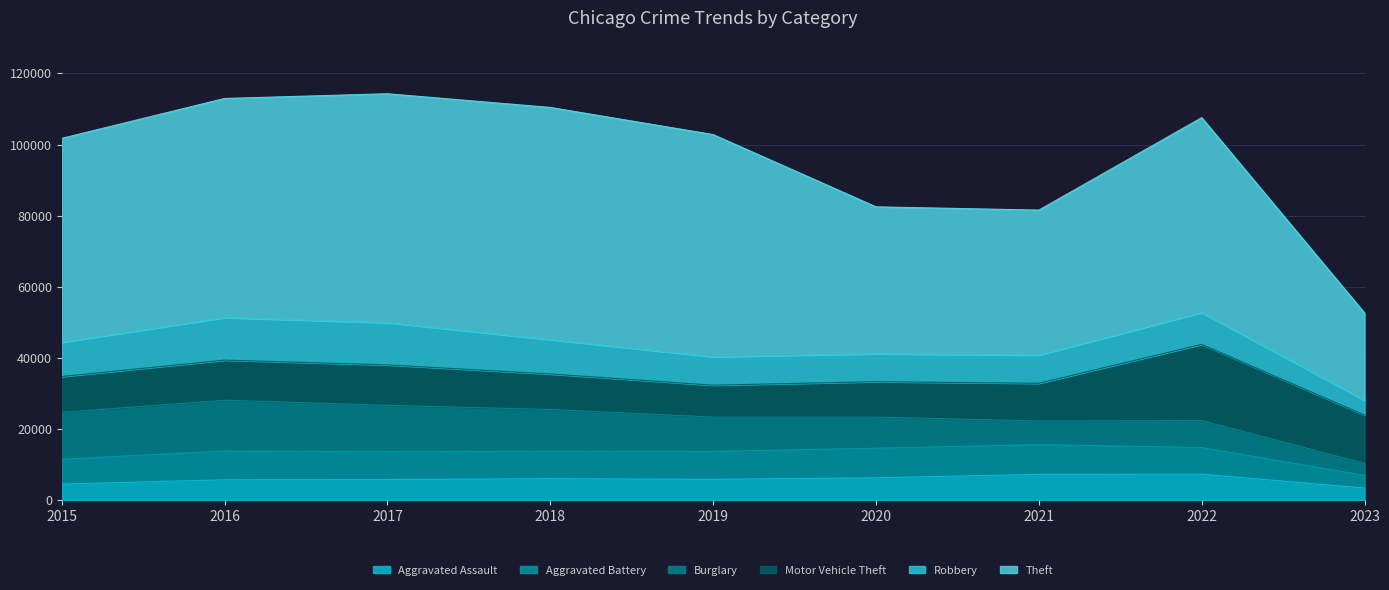

At which category is the sum across all series the highest?

2017